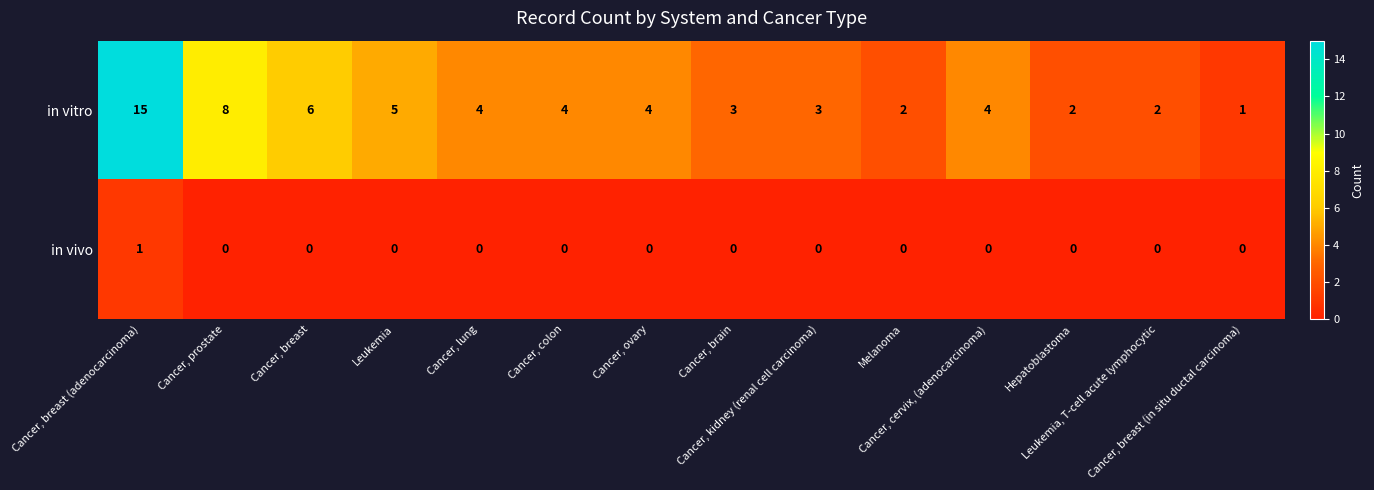

What is the spread (max minus min) of values at Cancer, breast (in situ ductal carcinoma)?

1